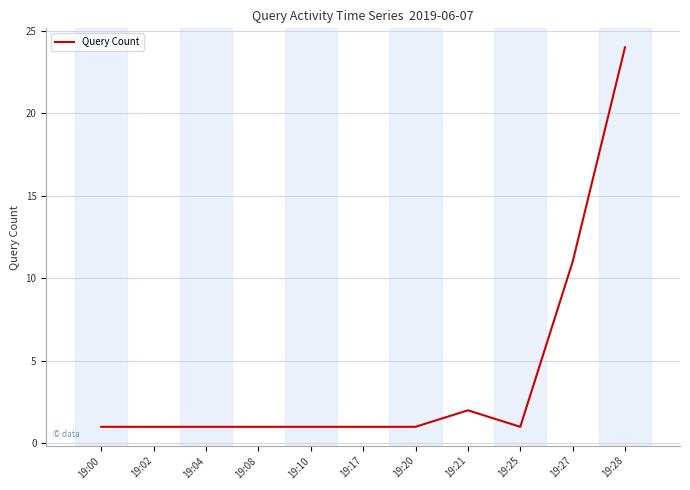

What is the change in value from 19:08 to 19:27?

+10